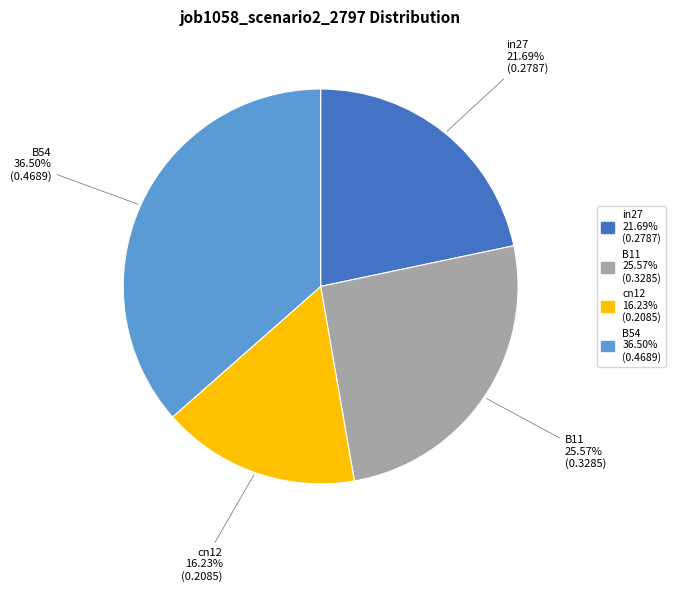

To the nearest percent, what is the average slice percentage?

25%